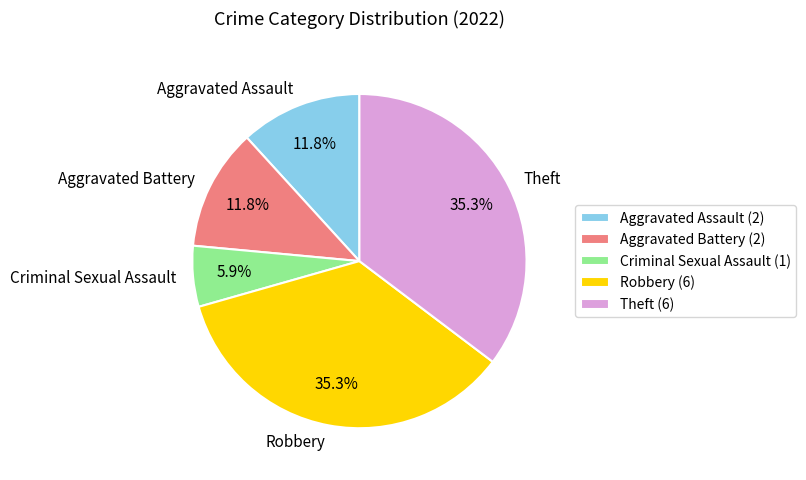

How many segments does this pie chart have?

5